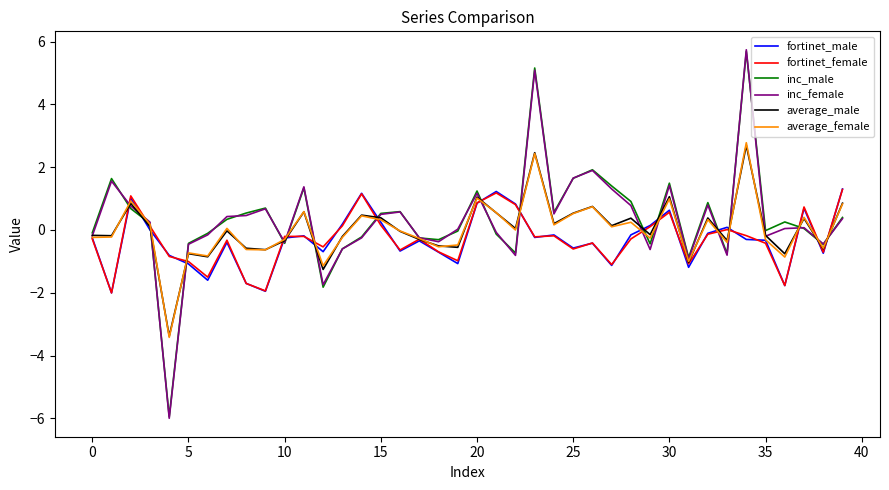

Which series has the widest spread of values?

inc_female